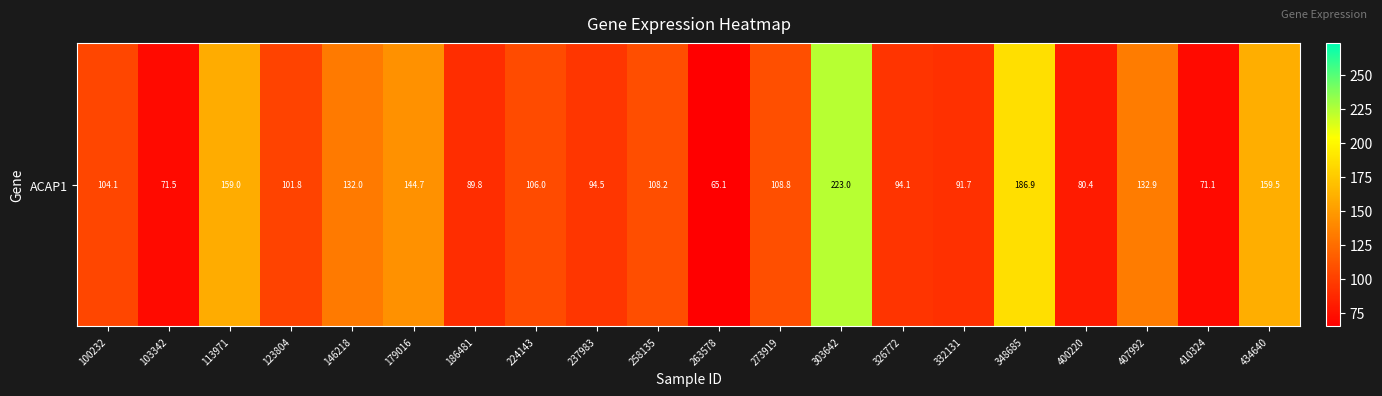

At which label does the data first exceed 106?

113971